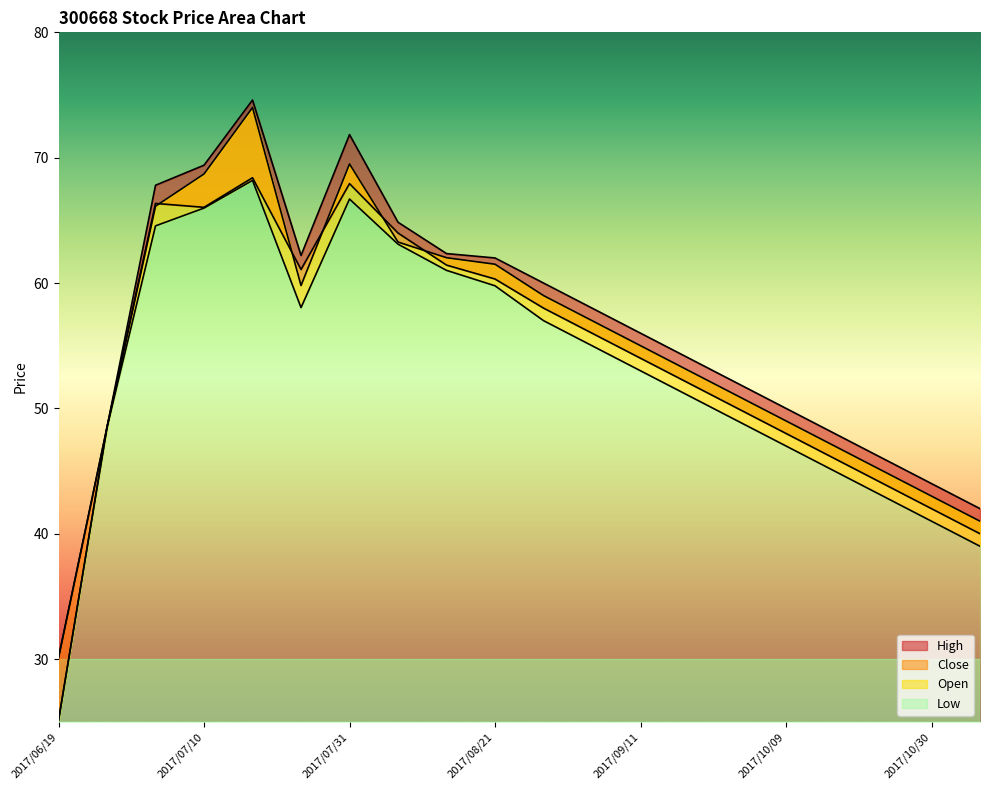

True or false: Low and Close cross at least once.

False